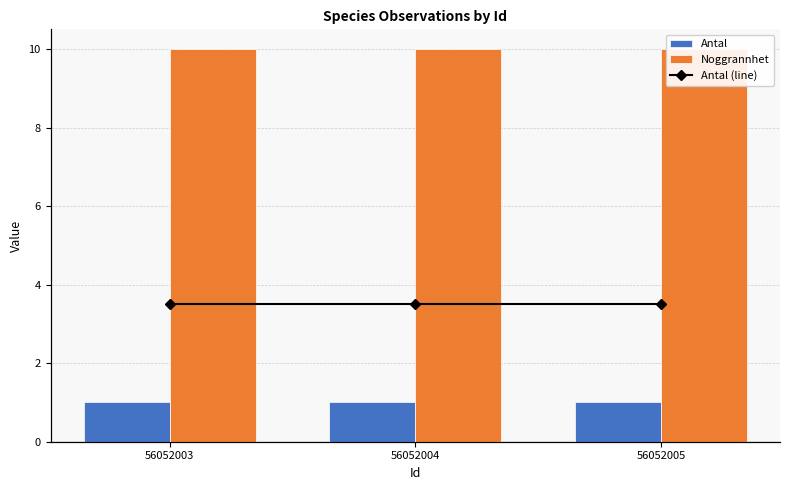

Where is Noggrannhet nearest to the value 10?

56052003